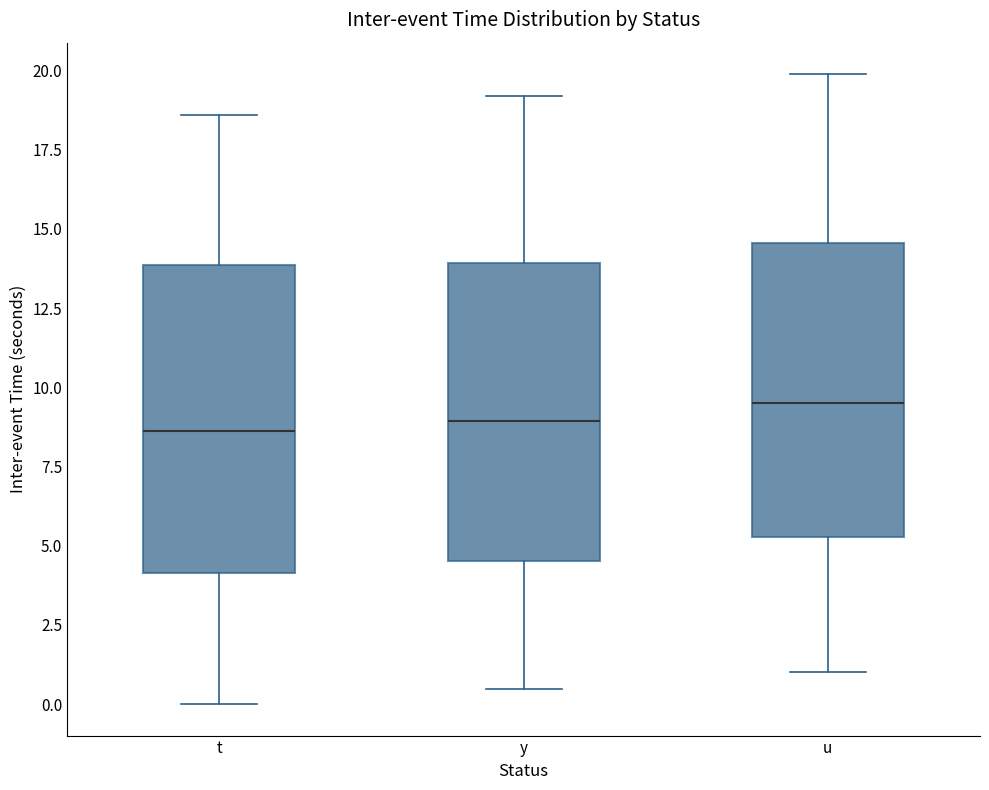

Where is the upper edge of the box for u on the y-axis? The values are not printed on the chart, so give them approximately, as read against the axis.

14.5